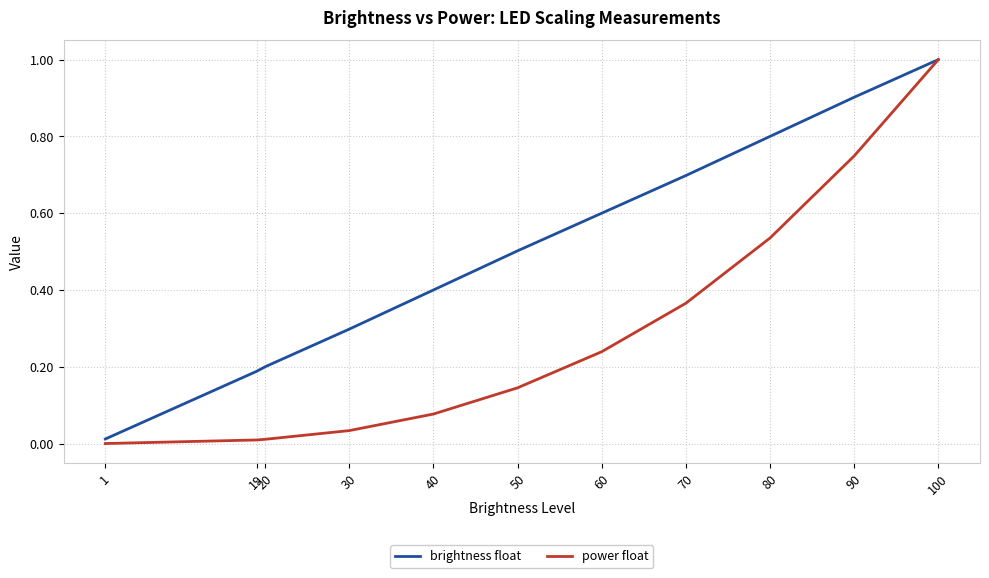

What is the sum of all power float values?

3.2